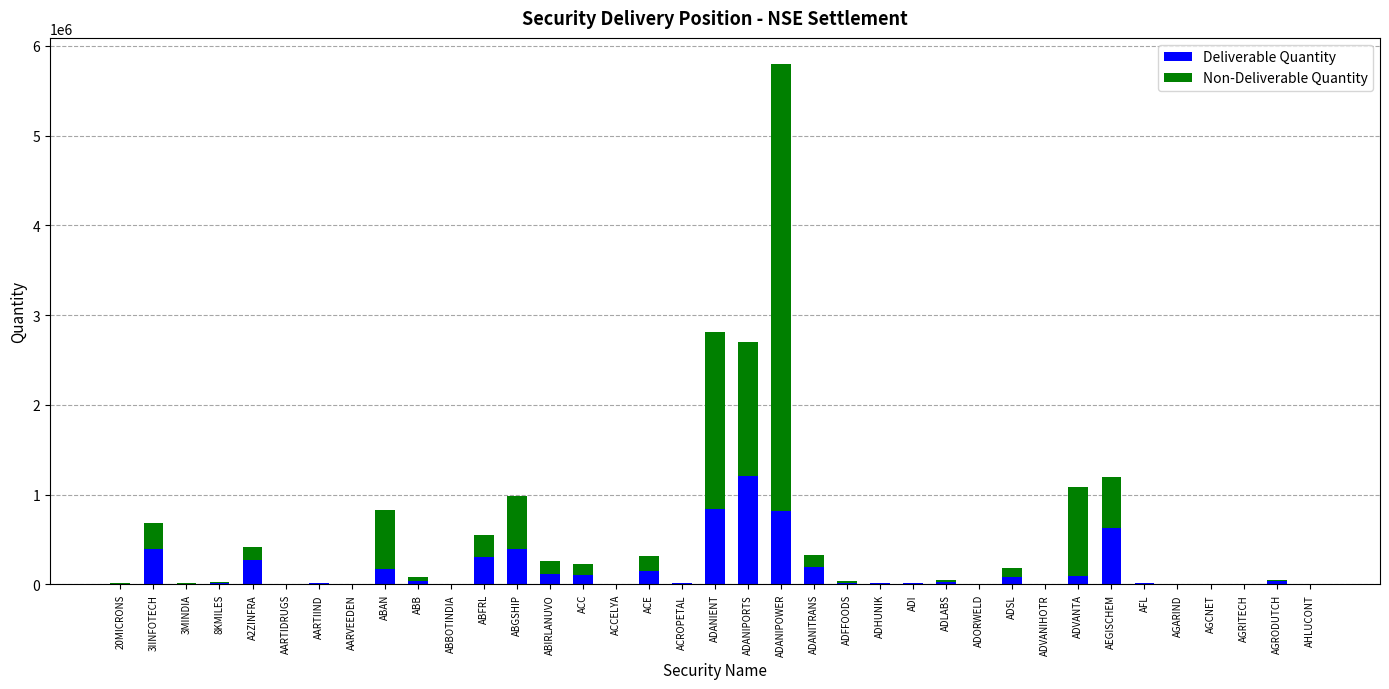

What is the average value of the Deliverable Quantity series?

161685